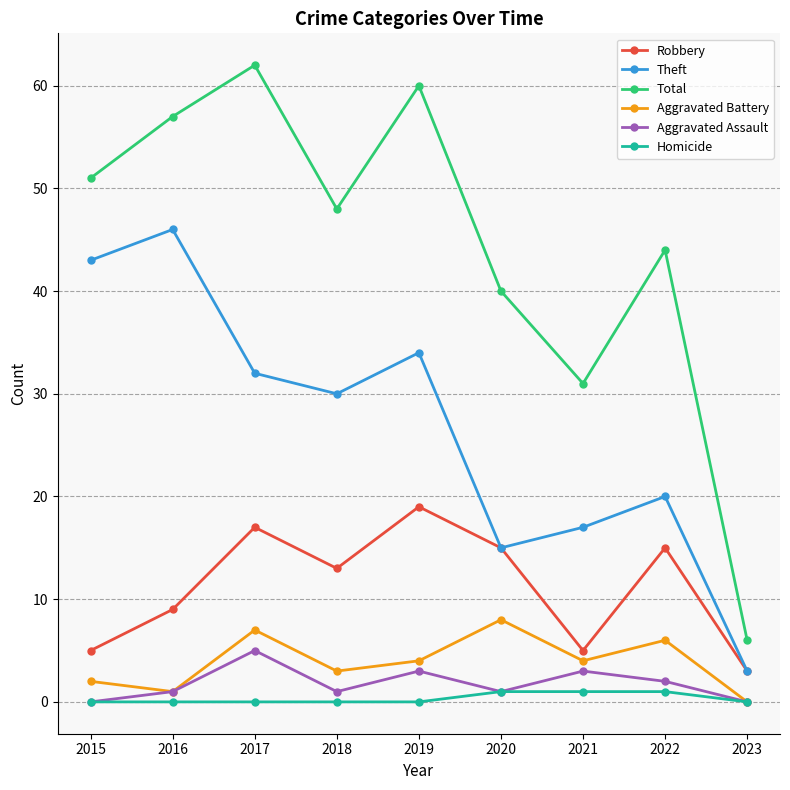

Does the chart display data point markers on the line(s)?

Yes